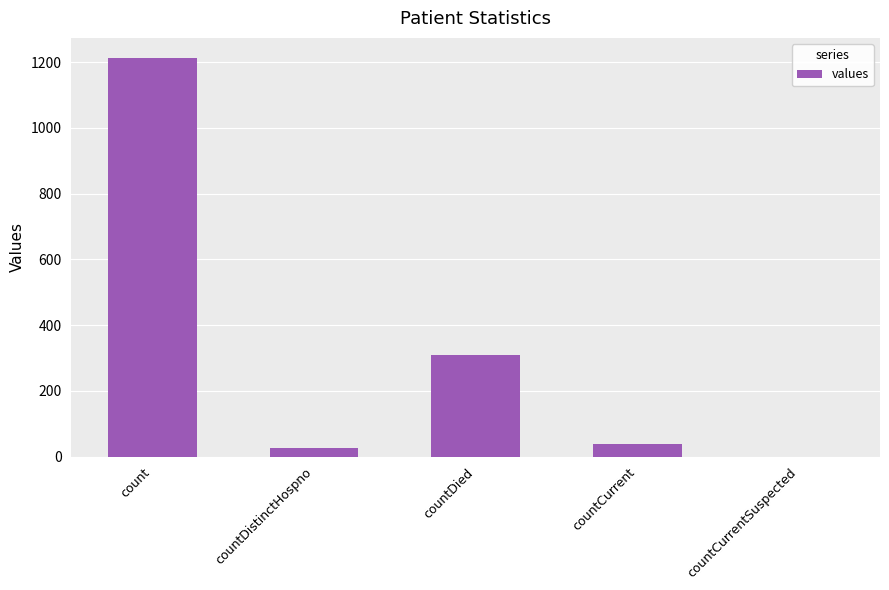

At which label is the value closest to 606?

countDied